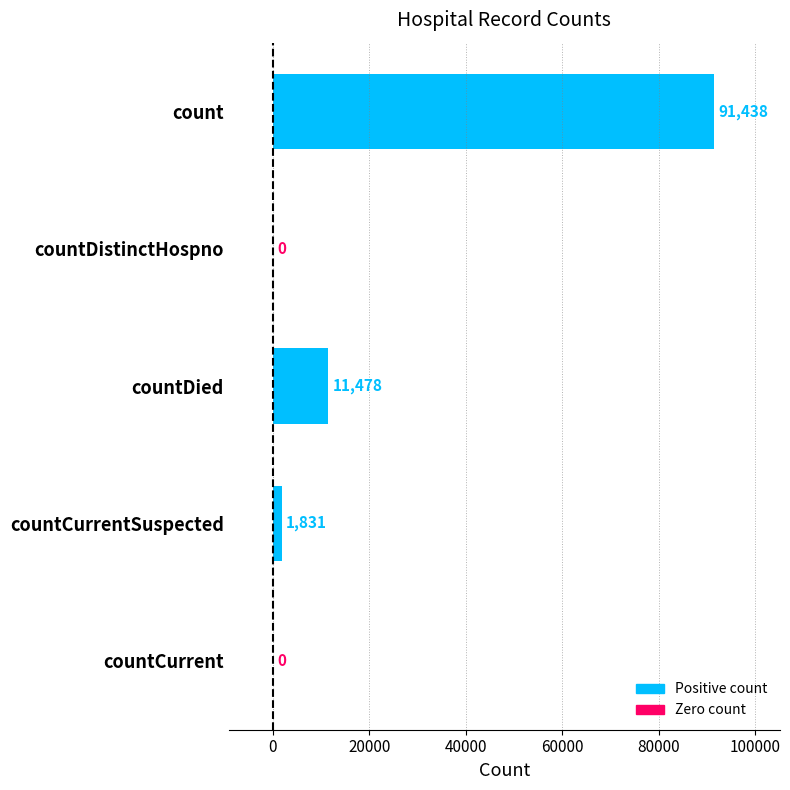

Reading bottom to top, extract all data points from this chart.

countCurrent=0	countCurrentSuspected=1831	countDied=11478	countDistinctHospno=0	count=91438